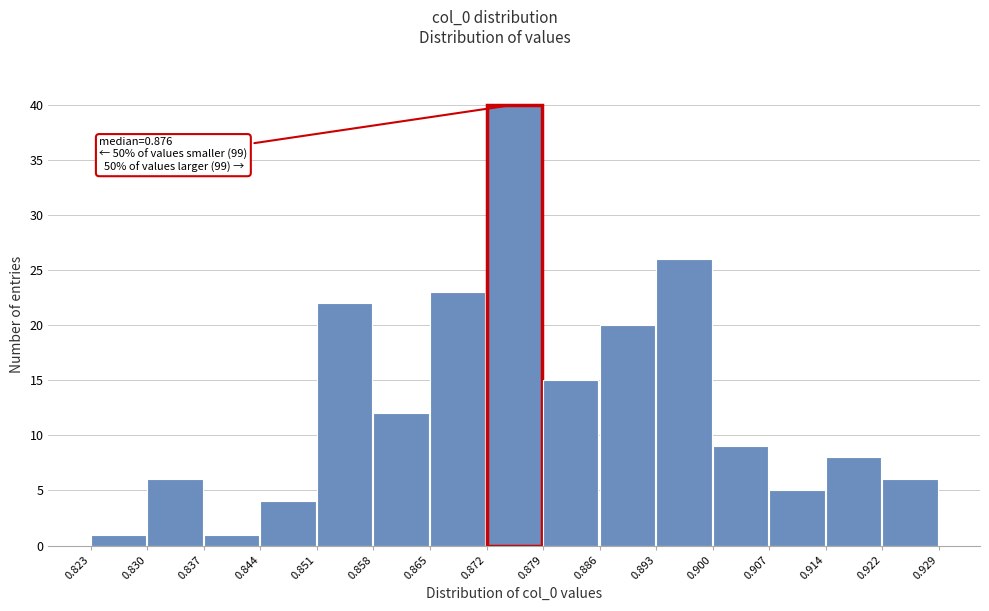

Over which range of the x-axis is the bar tallest?

0.872 to 0.879